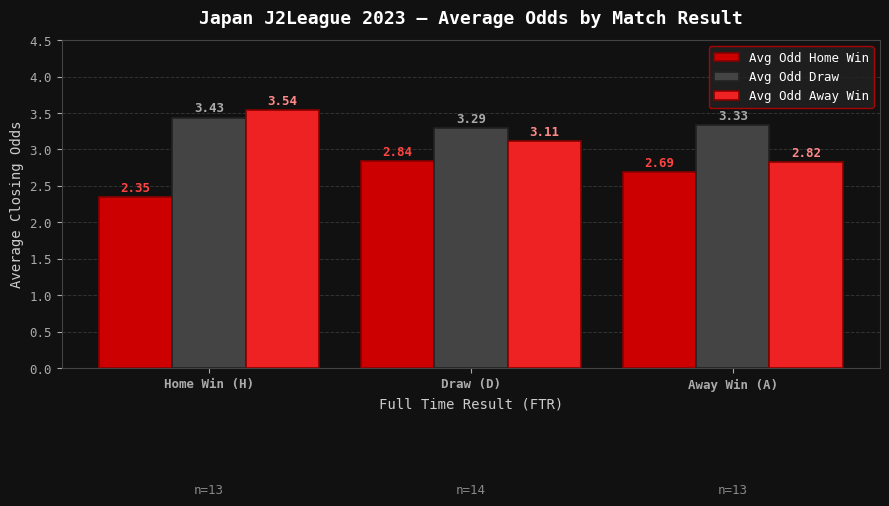

At which label does Avg Odd Home Win reach its minimum?

Home Win (H)